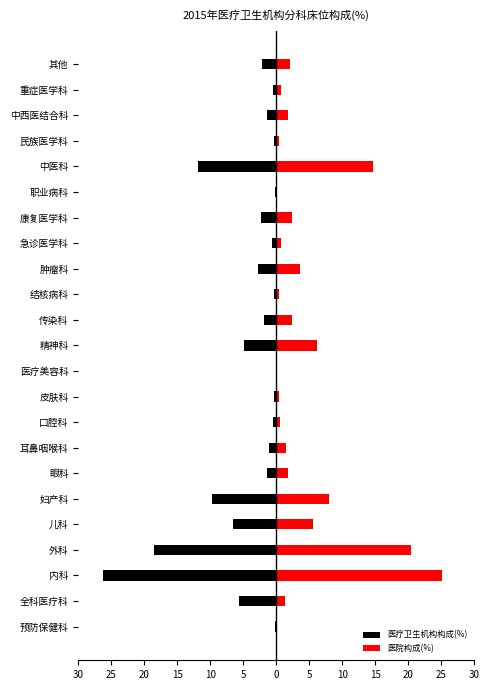

At 中医科, list the series in order from largest to smallest.

医院构成(%), 医疗卫生机构构成(%)